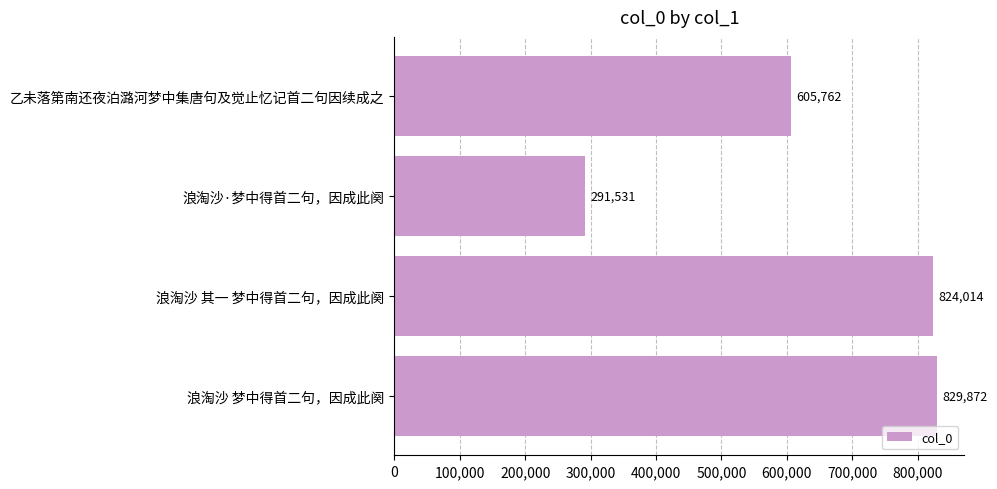

The value at 浪淘沙 其一 梦中得首二句，因成此阕 is 430020. True or false?

False